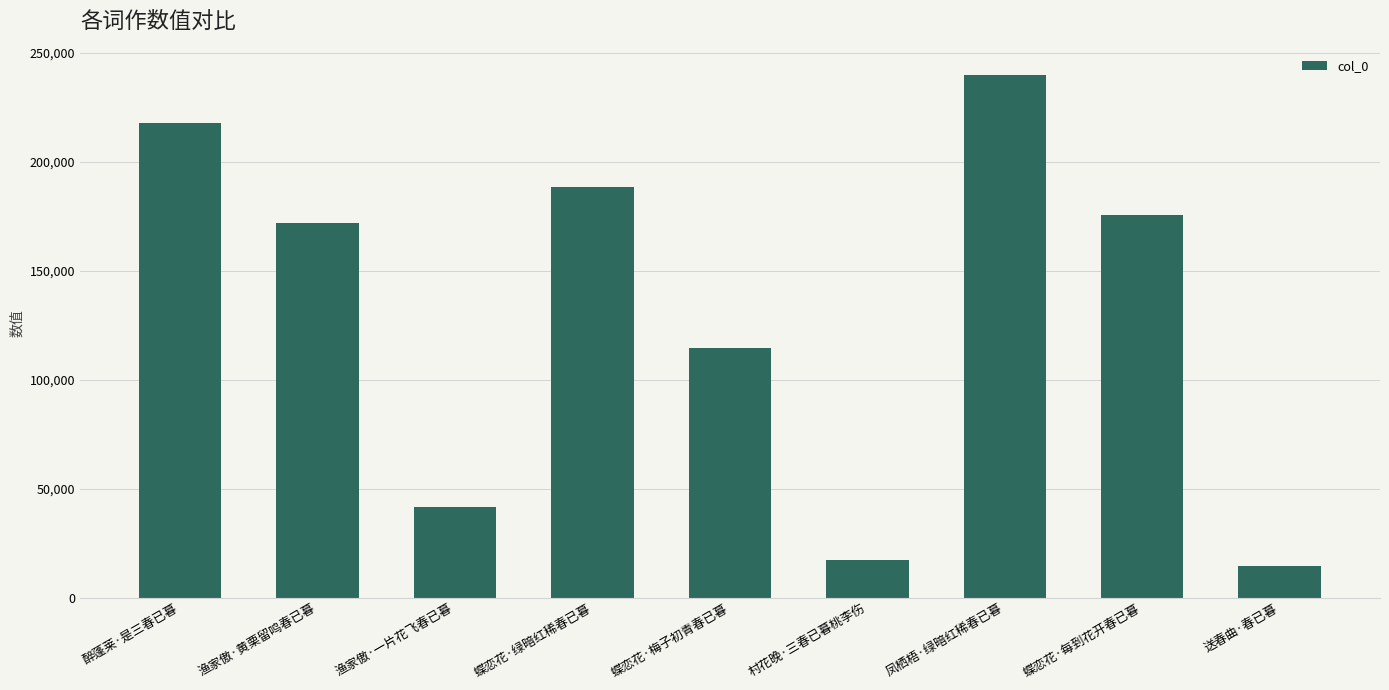

What is the approximate value at 蝶恋花·每到花开春已暮, to the nearest 10?

175520